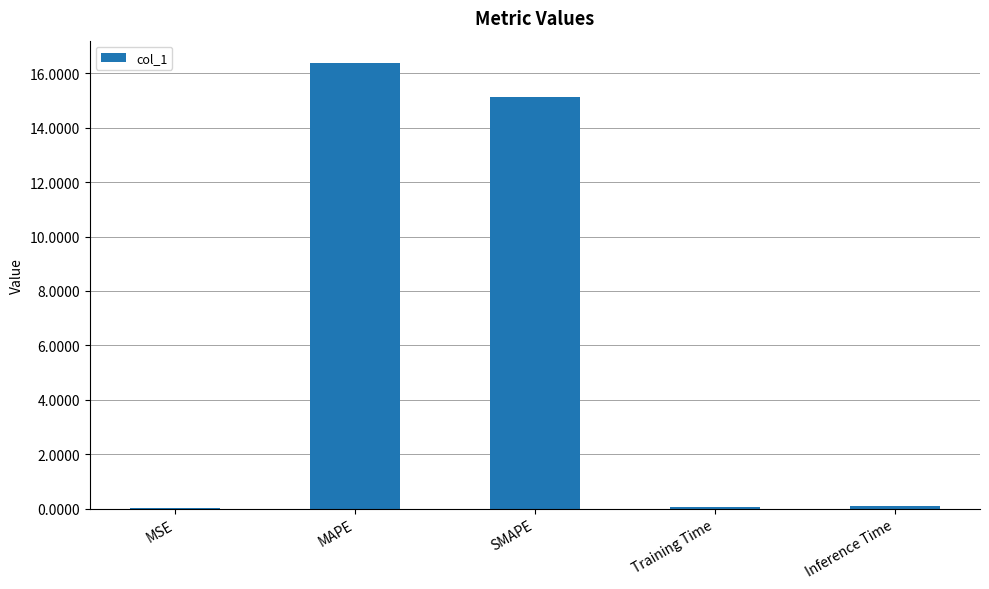

At which label is the value closest to 8?

SMAPE